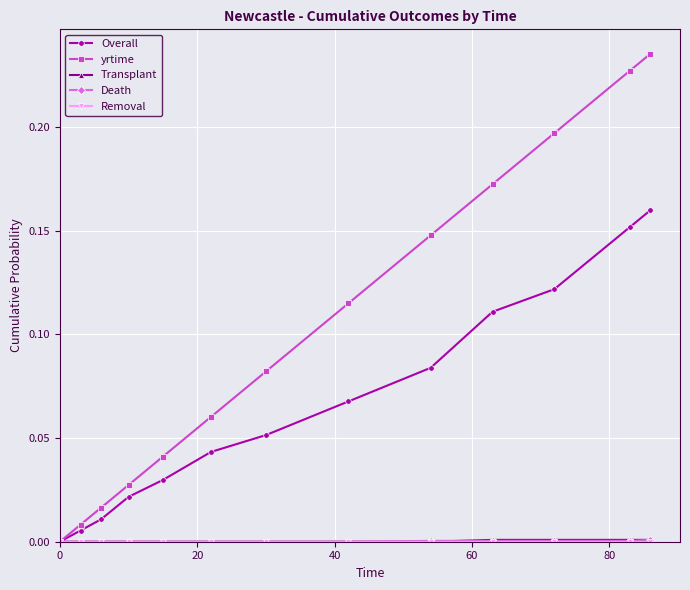

True or false: Overall has more than 1 interior local peaks.

False